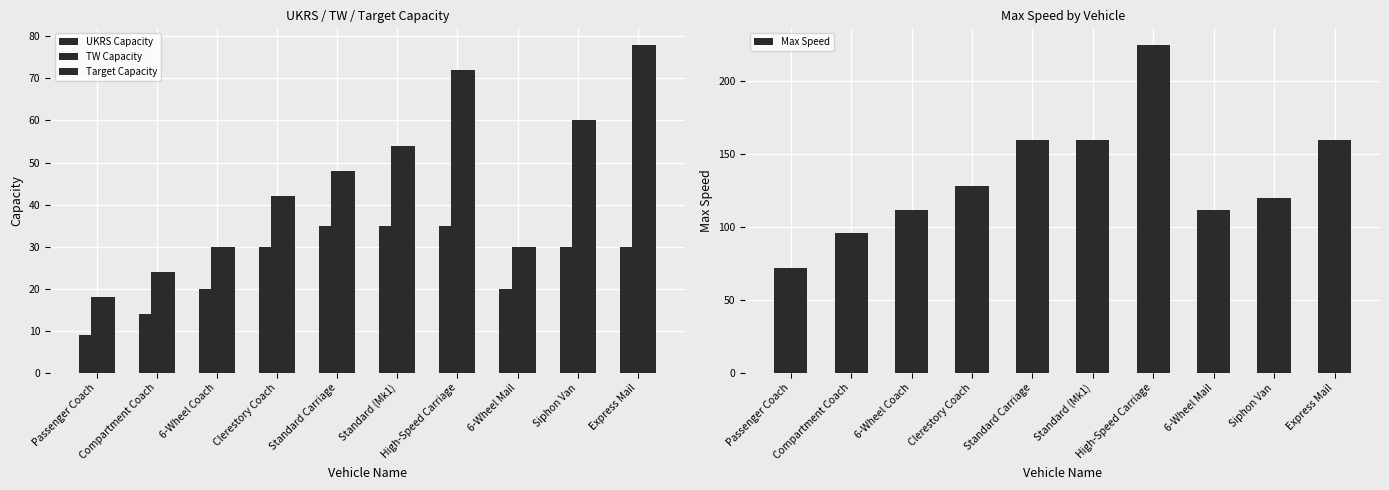

List the series in order of their peak value, lowest first.

UKRS Capacity, TW Capacity, Target Capacity, Max Speed